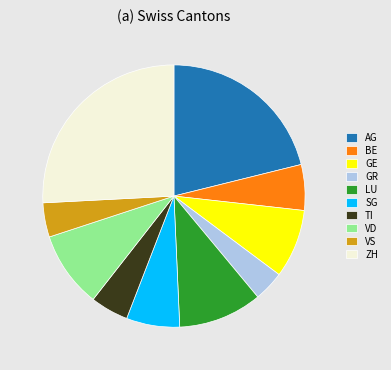

Do AG and VS together represent more than half of the pie?

No